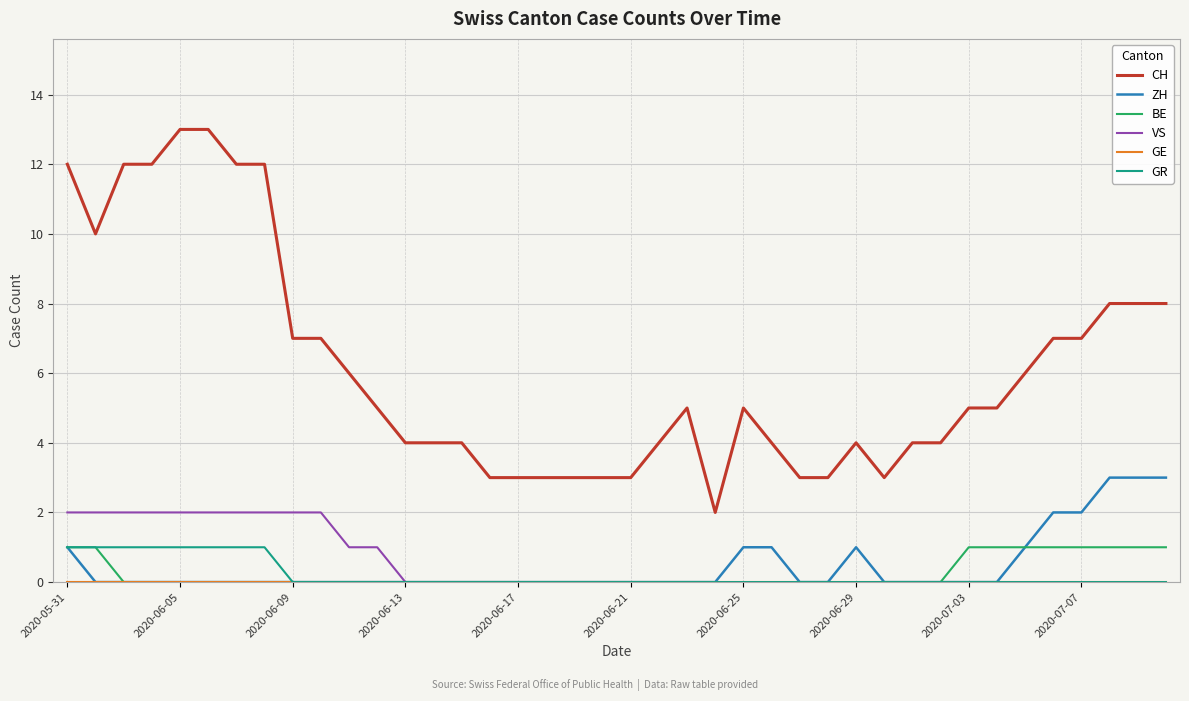

True or false: GR and CH intersect in this chart.

False